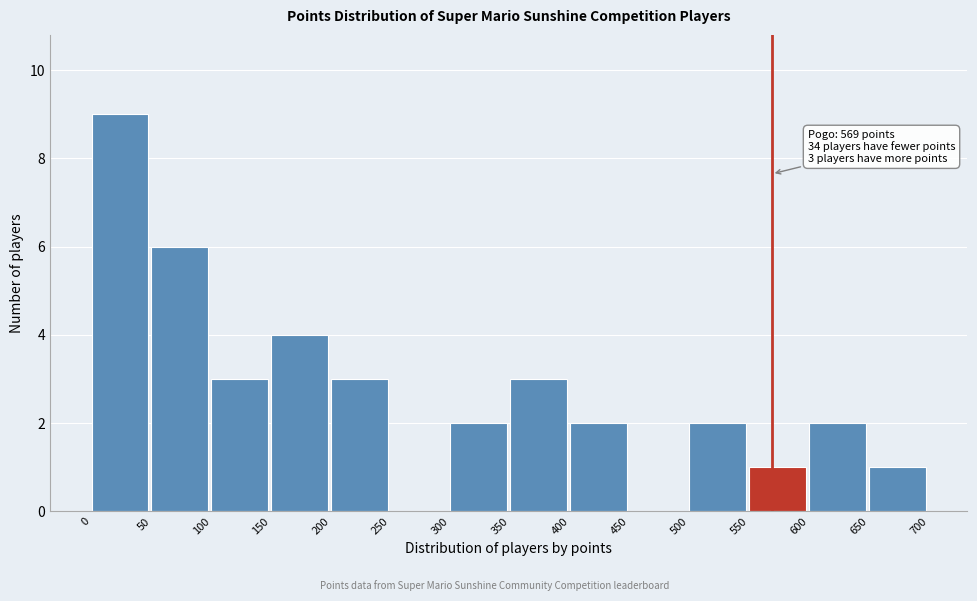

Over which range of the x-axis is the bar tallest?

0 to 50